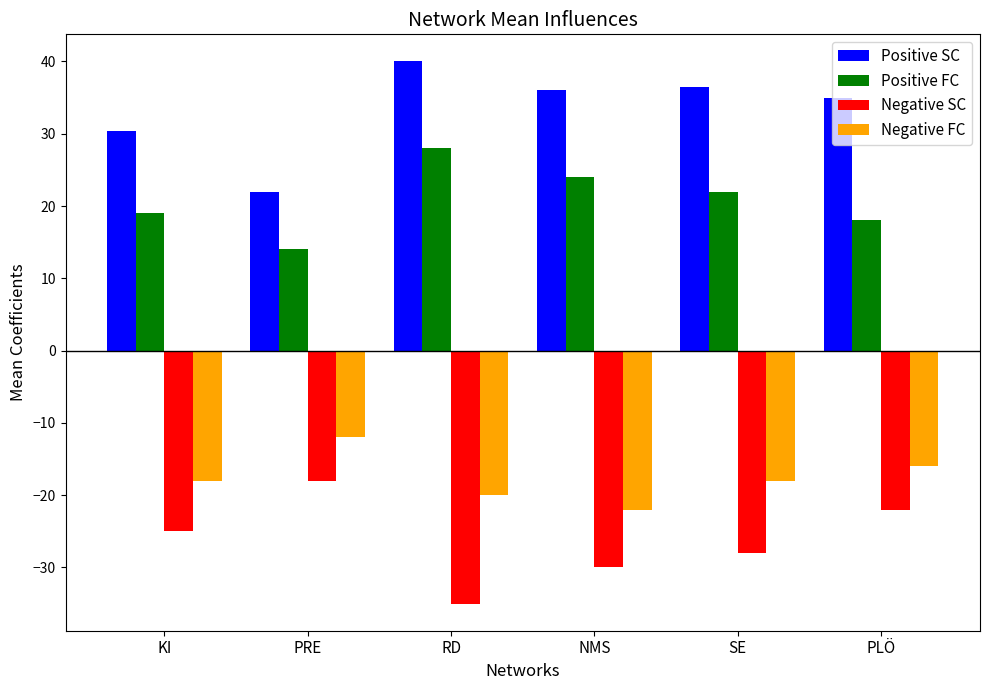

What are all the series names shown in the legend?

Positive SC, Positive FC, Negative SC, Negative FC